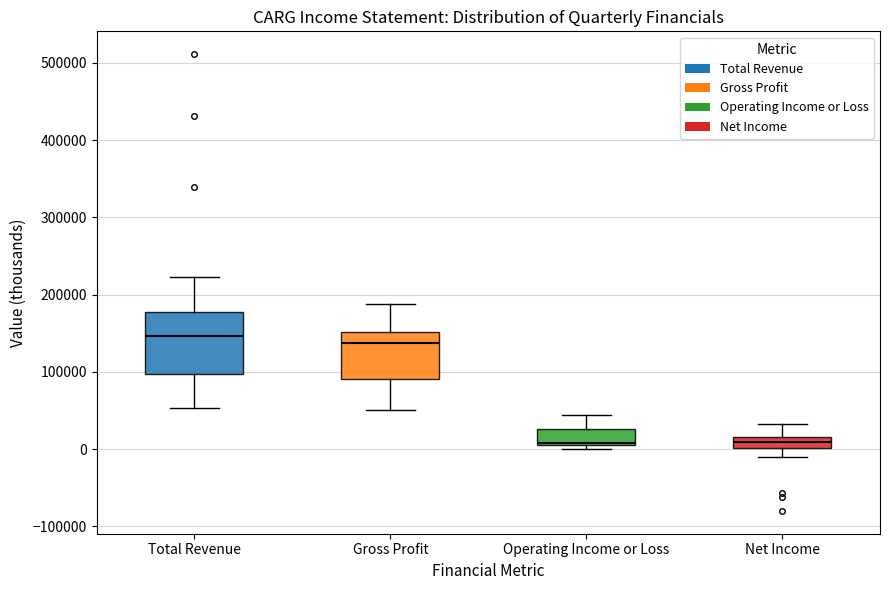

Where does the median line of the box for Net Income sit on the y-axis? The values are not printed on the chart, so give them approximately, as read against the axis.

10000